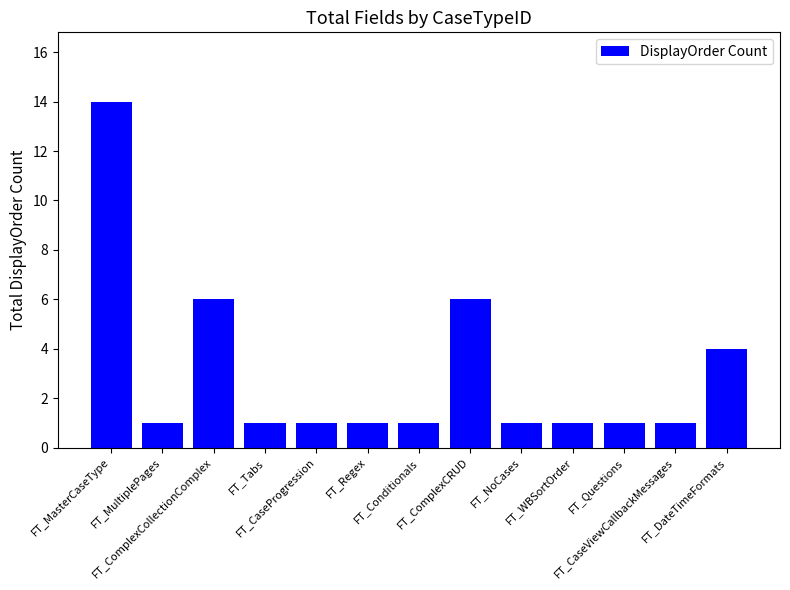

What is the maximum value shown in the chart?

14